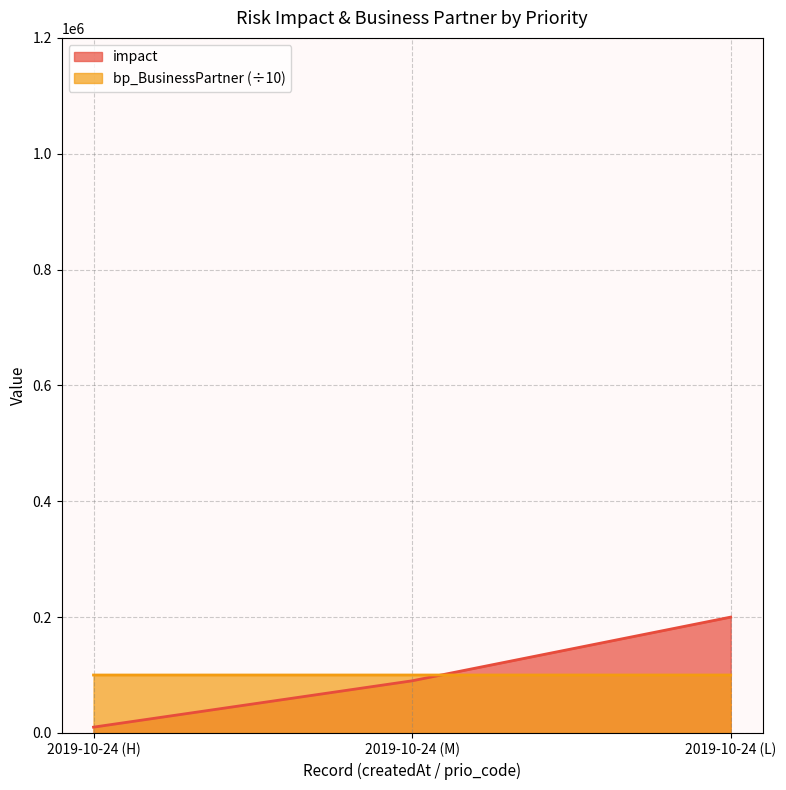

At which label is bp_BusinessPartner closest to 100014?

2019-10-24 (M)